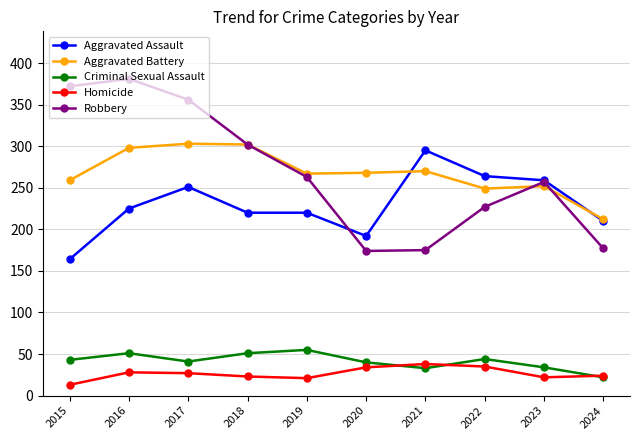

What is the difference between the maximum and minimum values in the Robbery series?

207